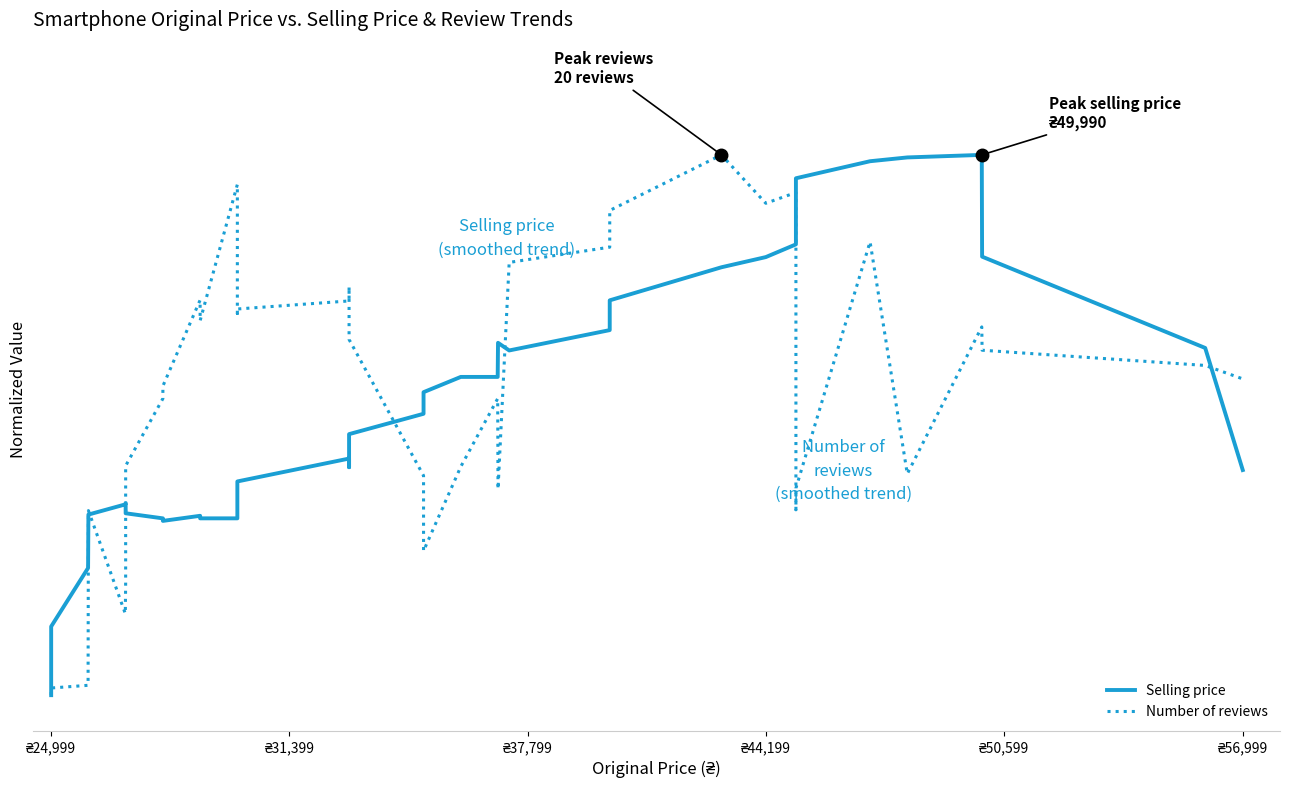

What is the sum of all Selling price values?

7411.4